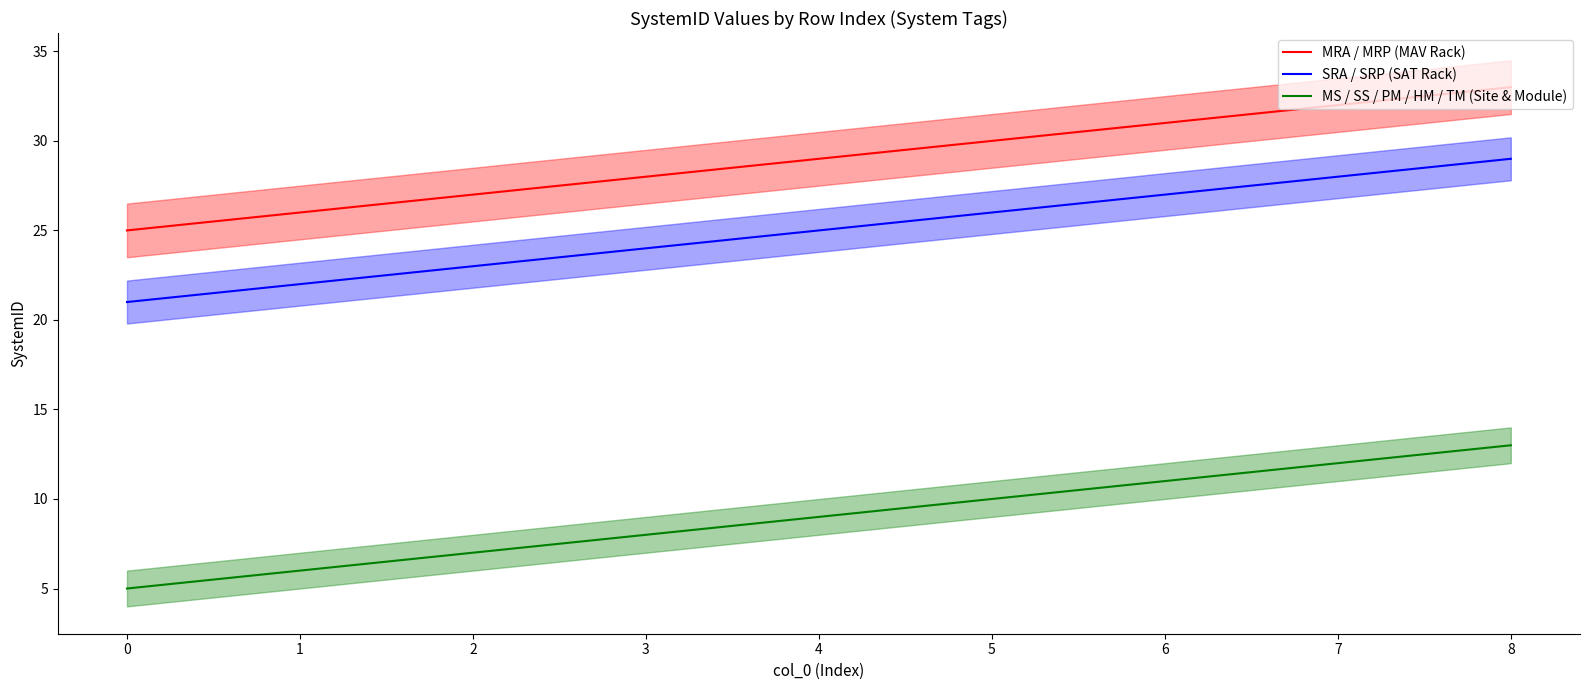

Which series has the largest total across all categories?

MRA / MRP (MAV Rack)